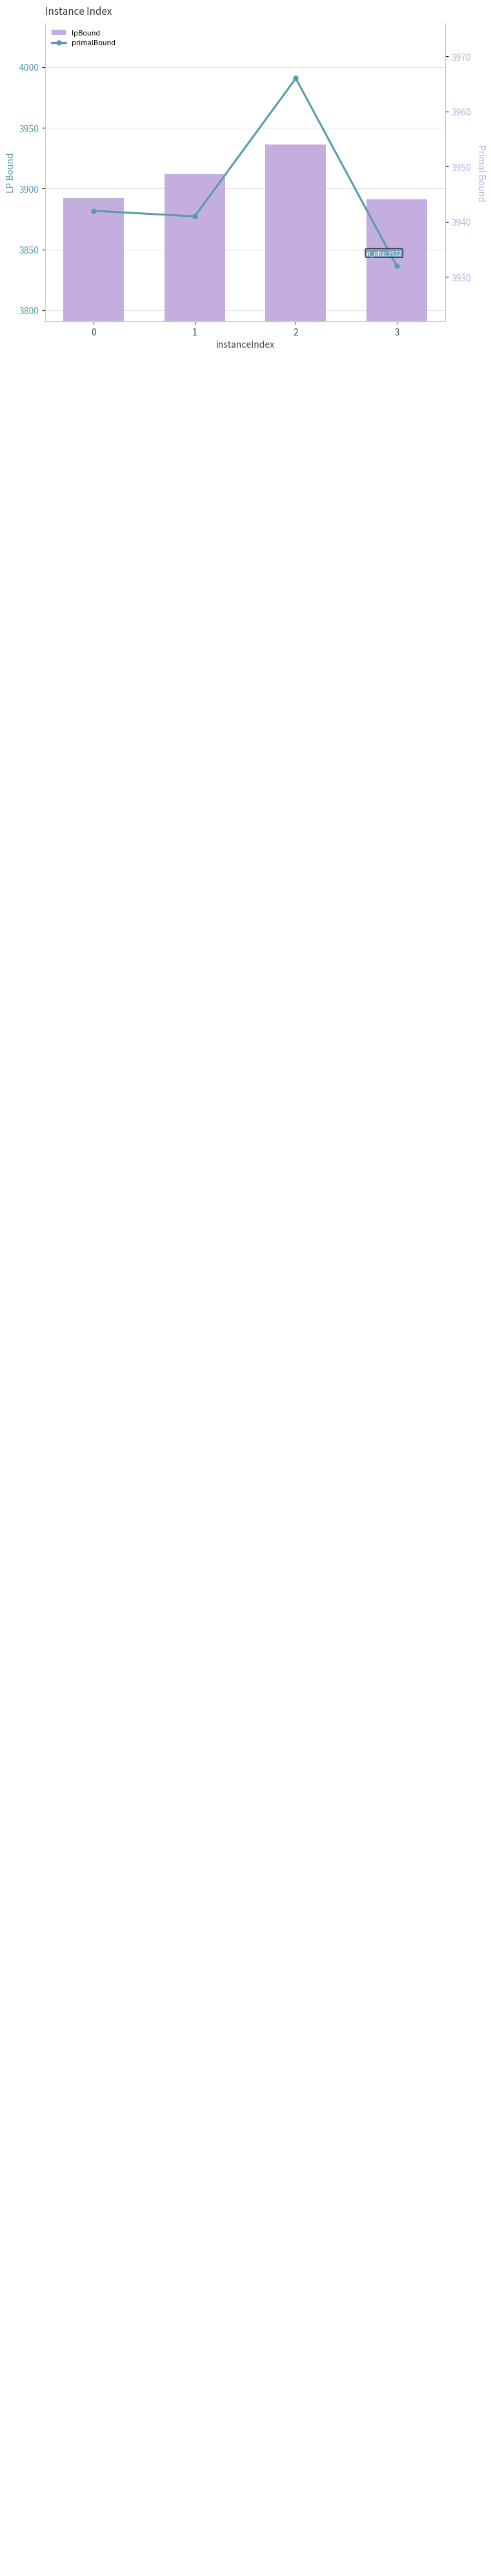

What is the value of the lpBound bar at the 3rd from the left?

3936